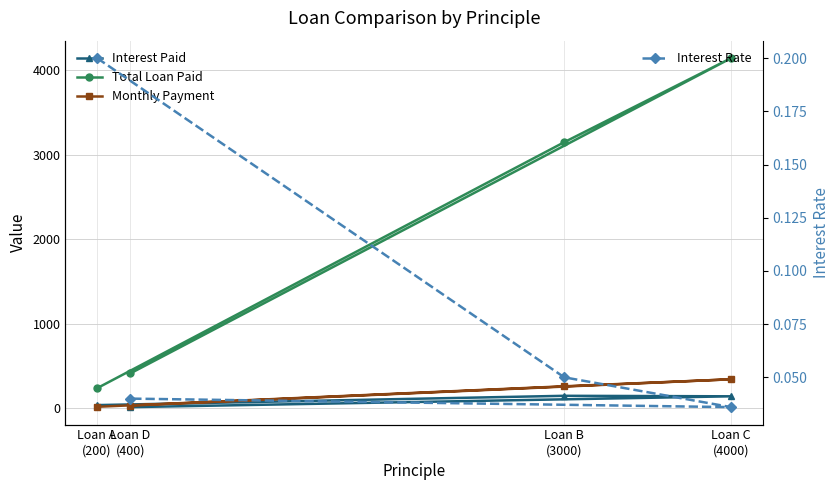

Which series has the largest total across all categories?

Total Loan Paid